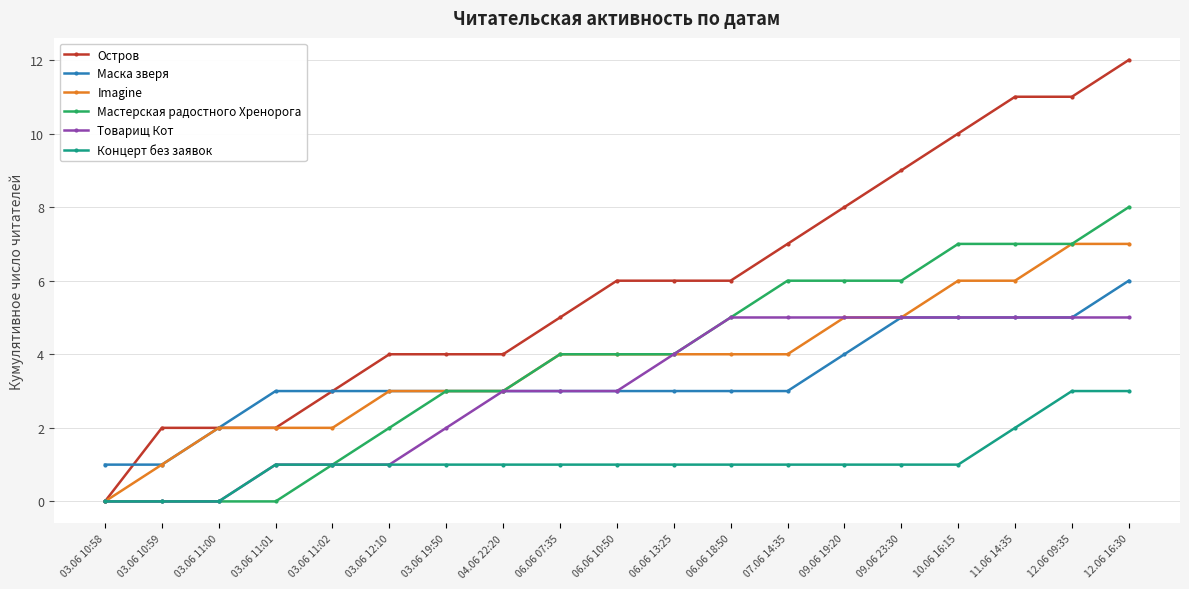

List the series in order of their peak value, highest first.

Остров, Мастерская радостного Хренорога, Imagine, Маска зверя, Товарищ Кот, Концерт без заявок